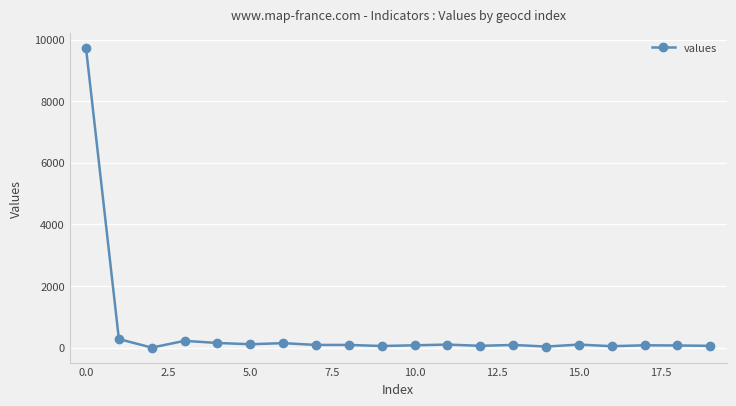

True or false: there are more than 2 points higher than both neighbors.

True